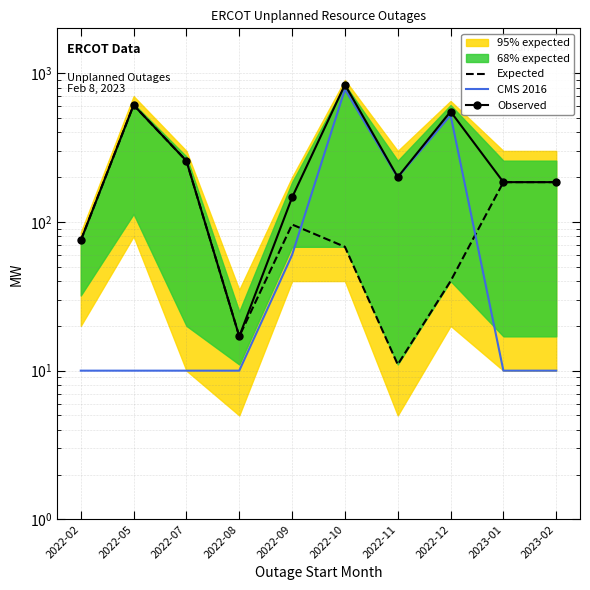

What is the sum of all CMS 2016 values?

1619